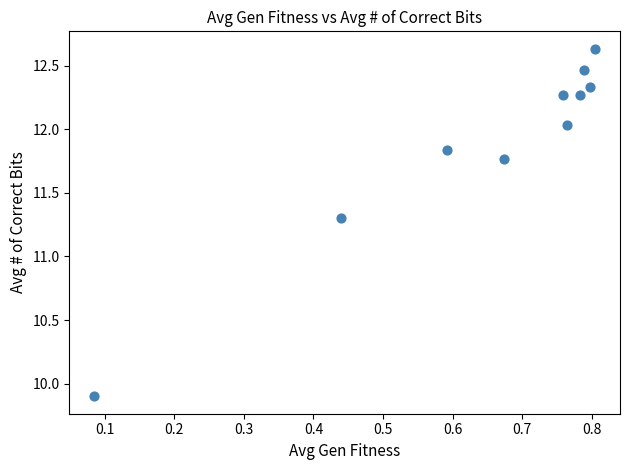

What Y value in the scatter plot is closest to 11?

11.3